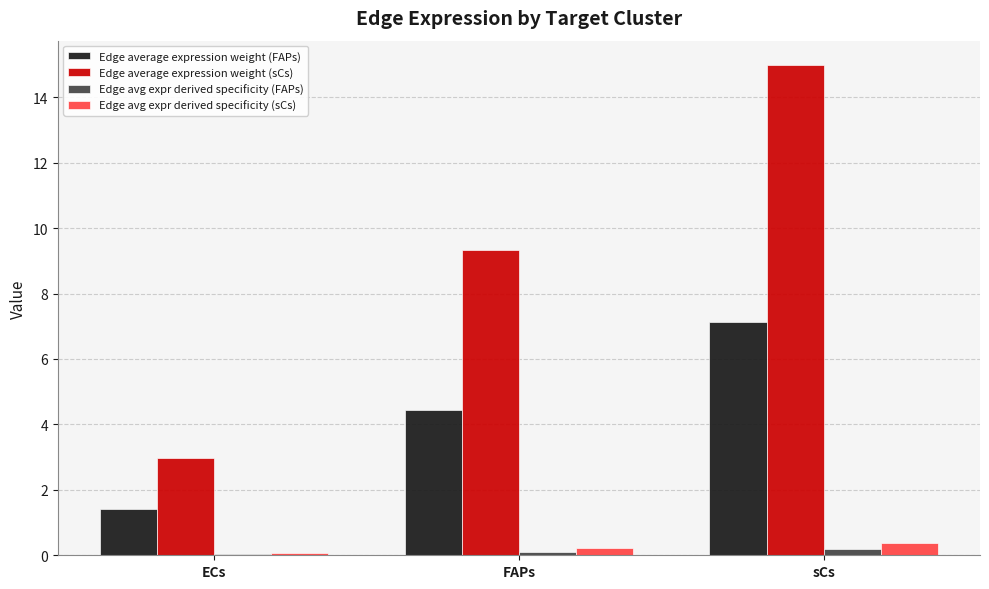

The Edge avg expr derived specificity (FAPs) series shows 0.2 at sCs. True or false?

True